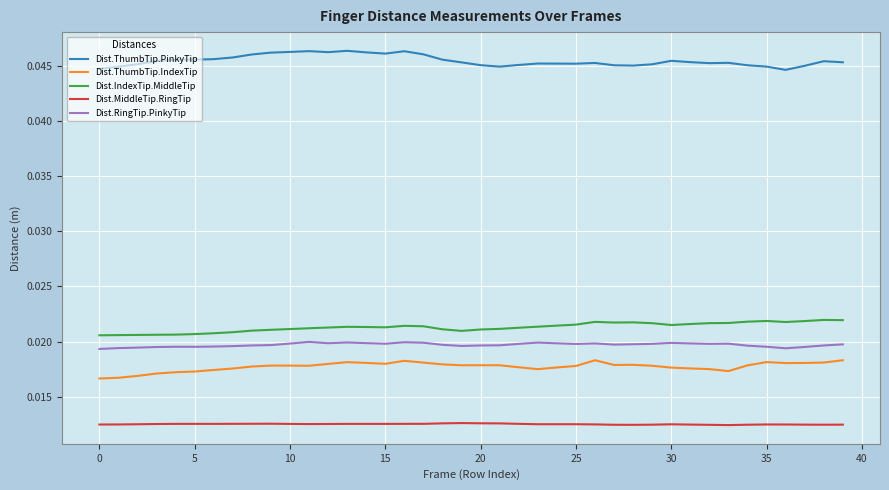

Rank the series by their maximum value, from lowest to highest.

Dist.MiddleTip.RingTip, Dist.ThumbTip.IndexTip, Dist.RingTip.PinkyTip, Dist.IndexTip.MiddleTip, Dist.ThumbTip.PinkyTip